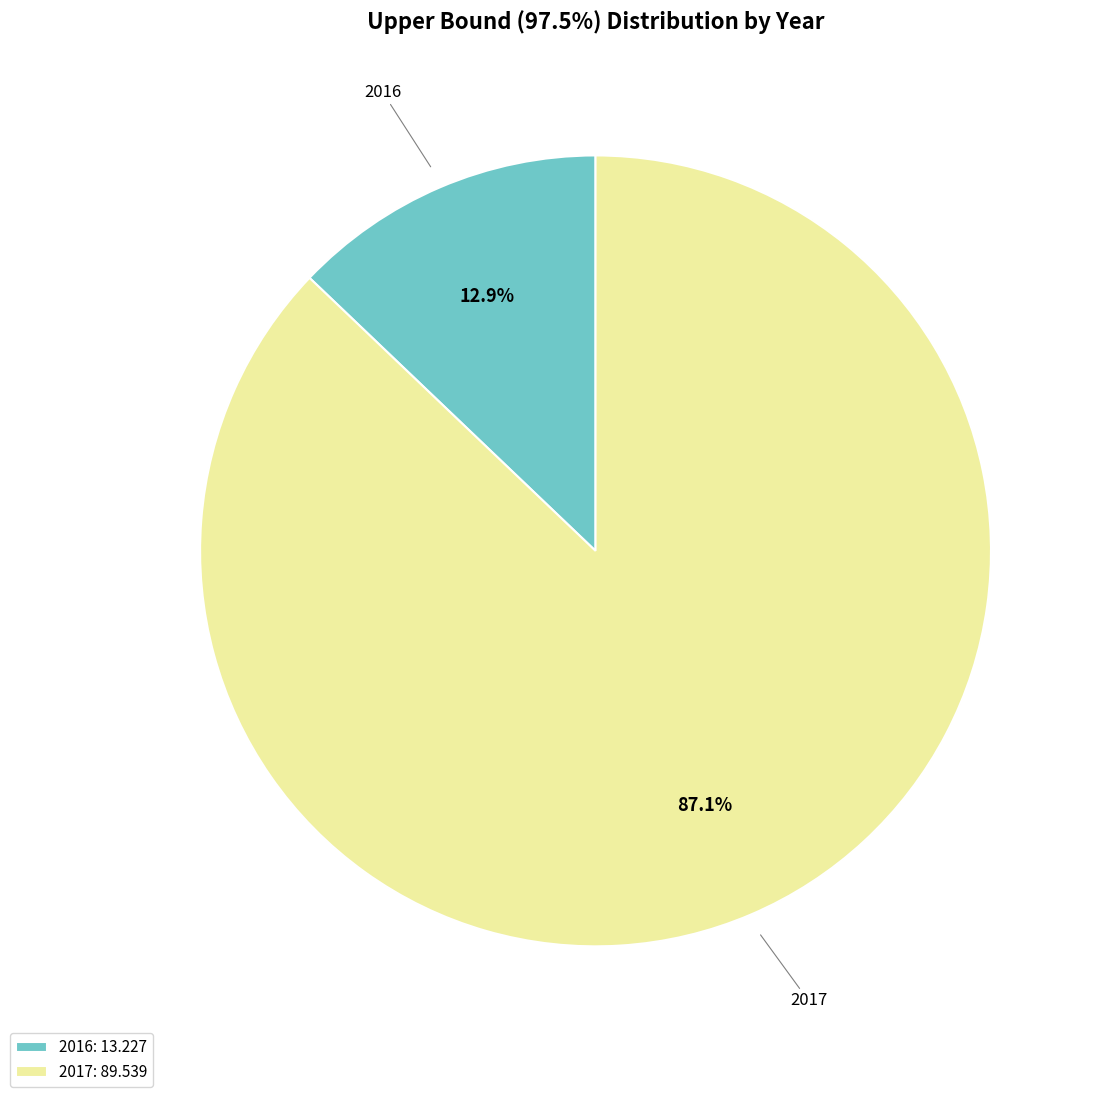

Rank the categories by value from highest to lowest.

2017: 89.539, 2016: 13.227